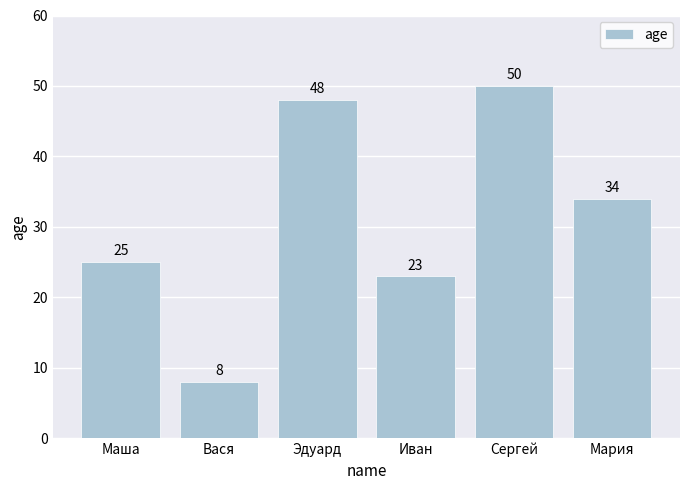

What is the label of the 5th bar from the right?

Вася